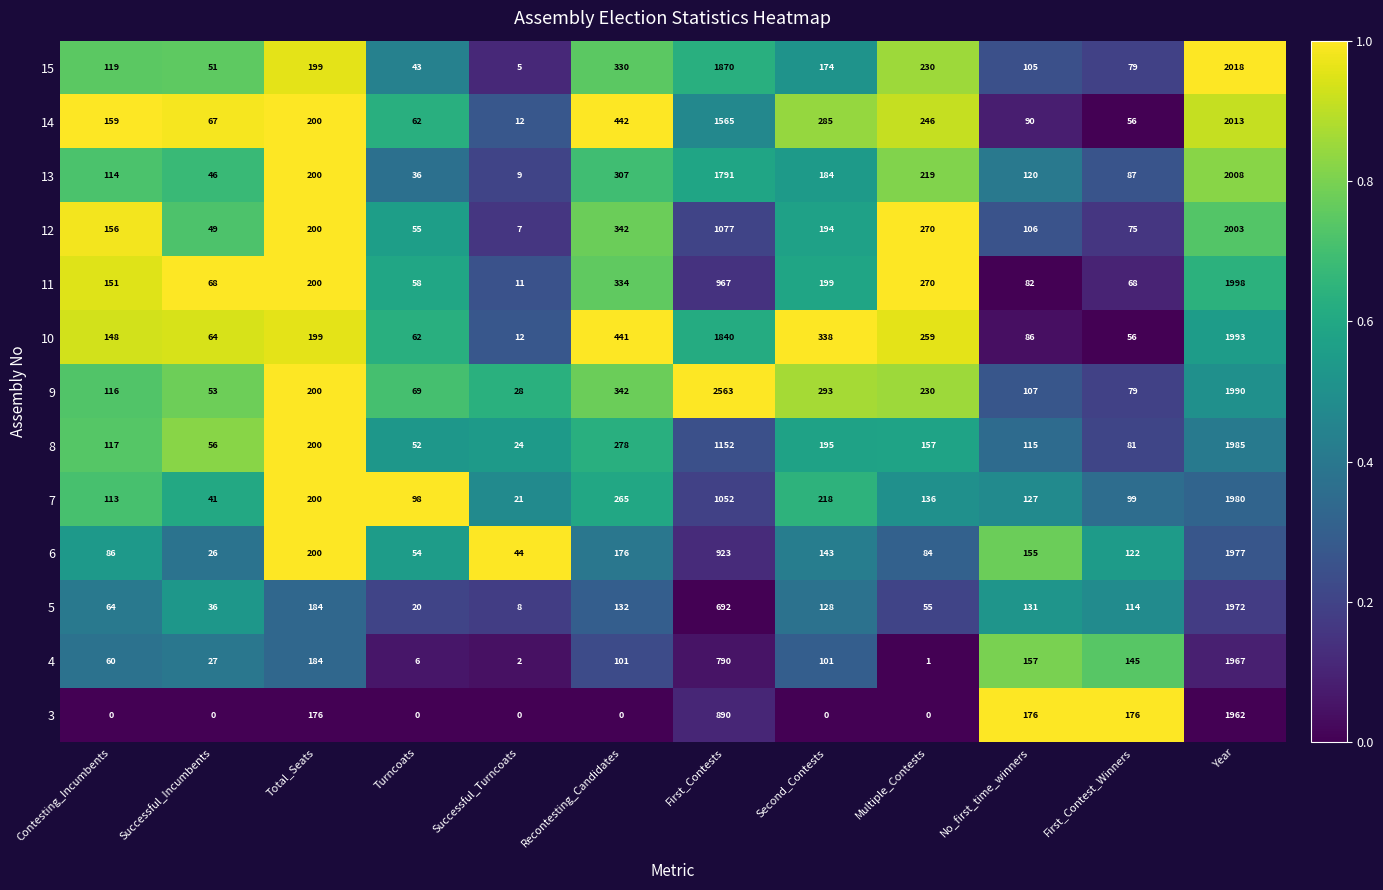

At which category is the sum across all series the highest?

Year